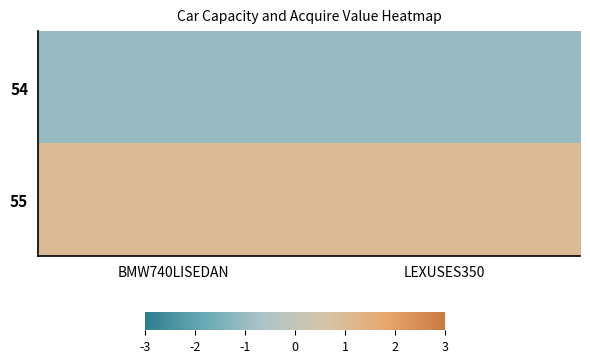

Which label corresponds to the largest value in the chart?

BMW740LISEDAN